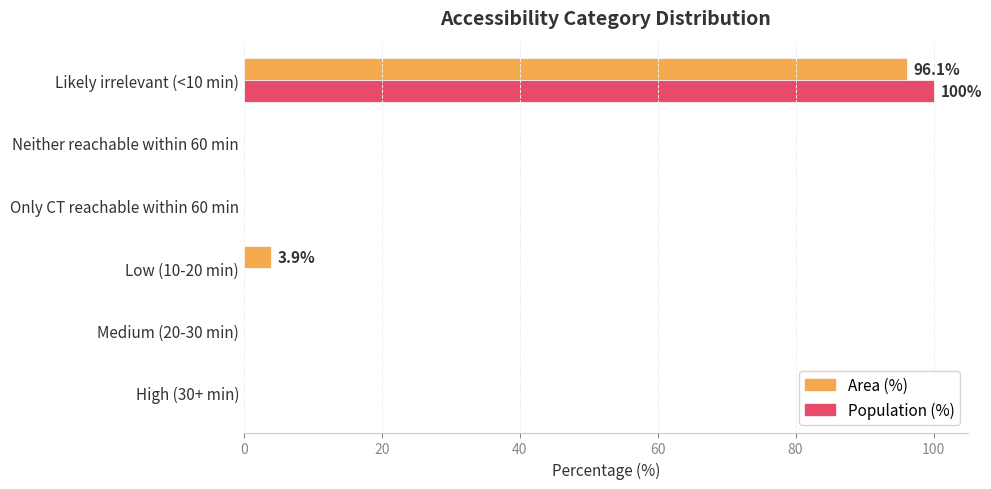

What is the highest value of the Area (%) series?

96.1